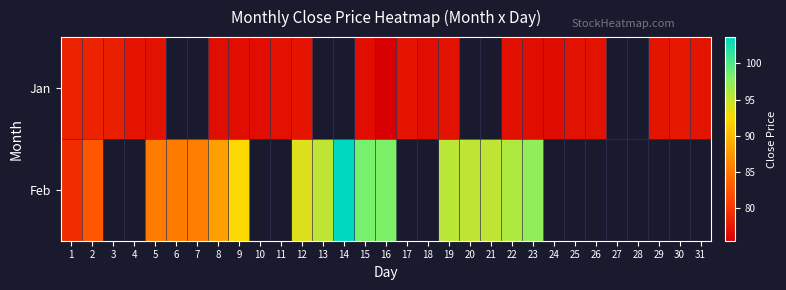

Is the value of Feb at 5 greater than the value of Jan at 2?

Yes